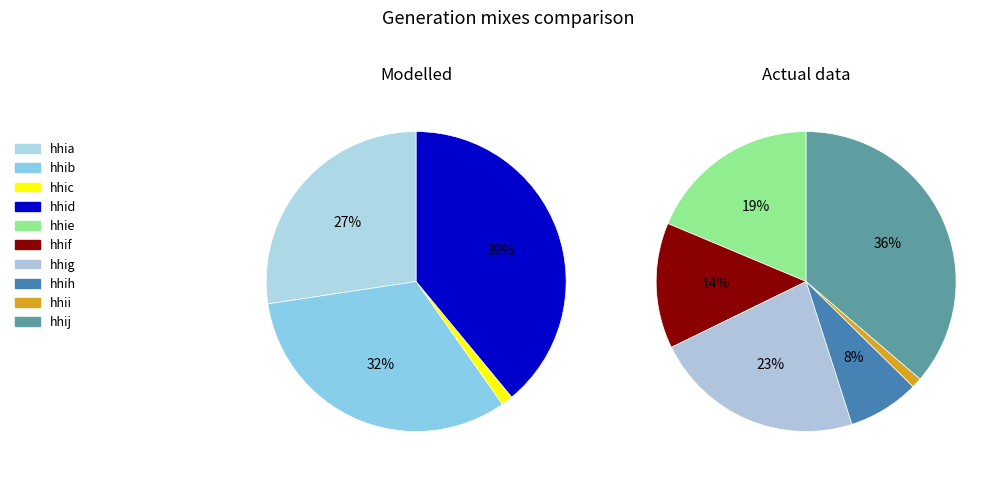

True or false: hhid accounts for 32% of the total.

False